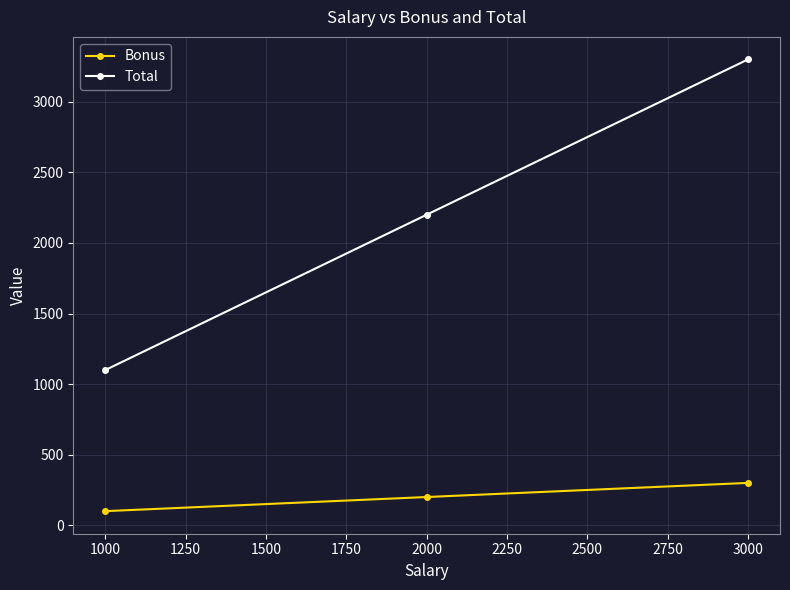

Which category has the highest value across all series?

3000